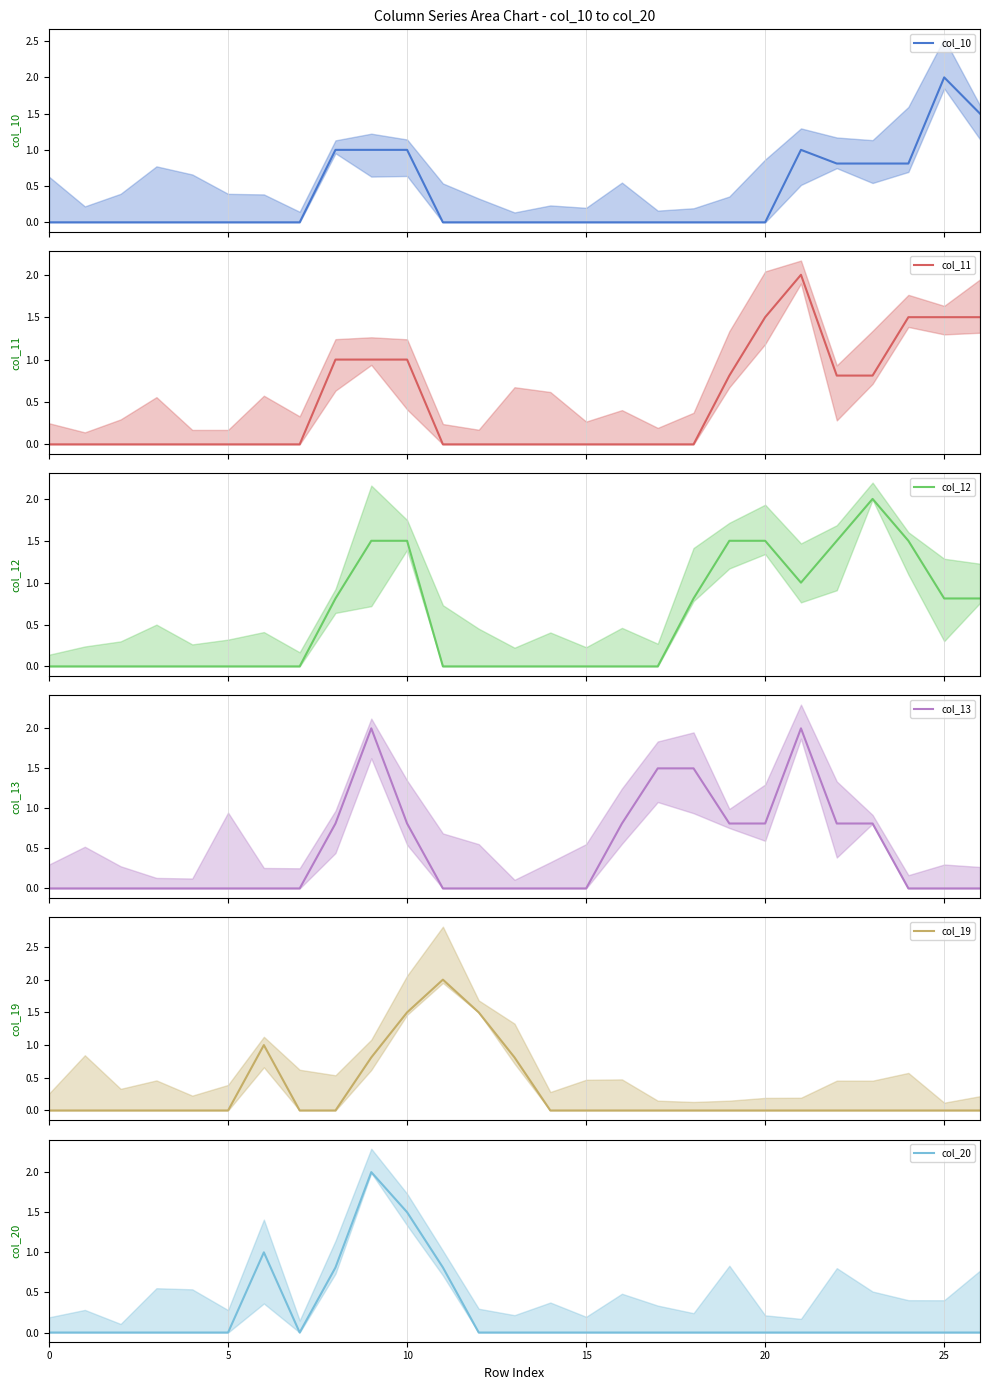

How many distinct data groups are displayed?

6